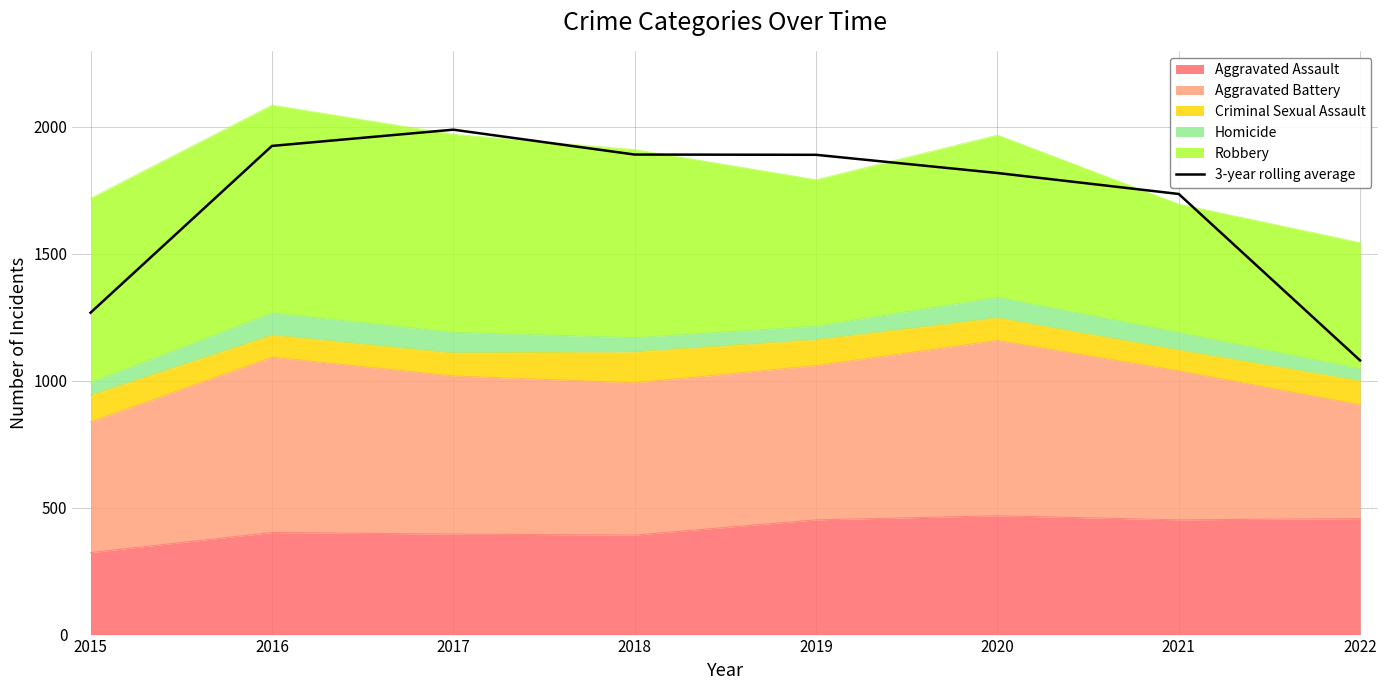

Count the number of categories in the chart.

8